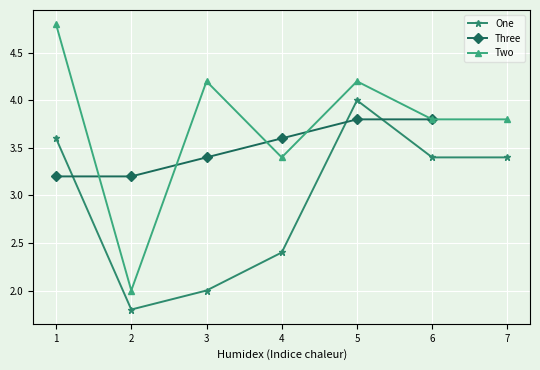

What is the average value of the One series?

2.9